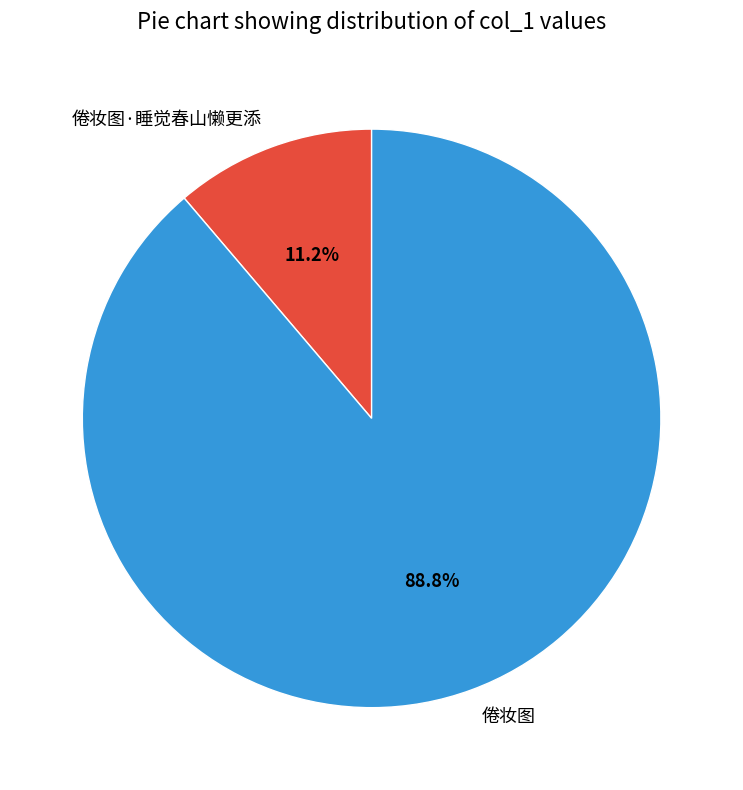

To the nearest percent, what is the difference between the 倦妆图 and 倦妆图·睡觉春山懒更添 slice percentages?

78%